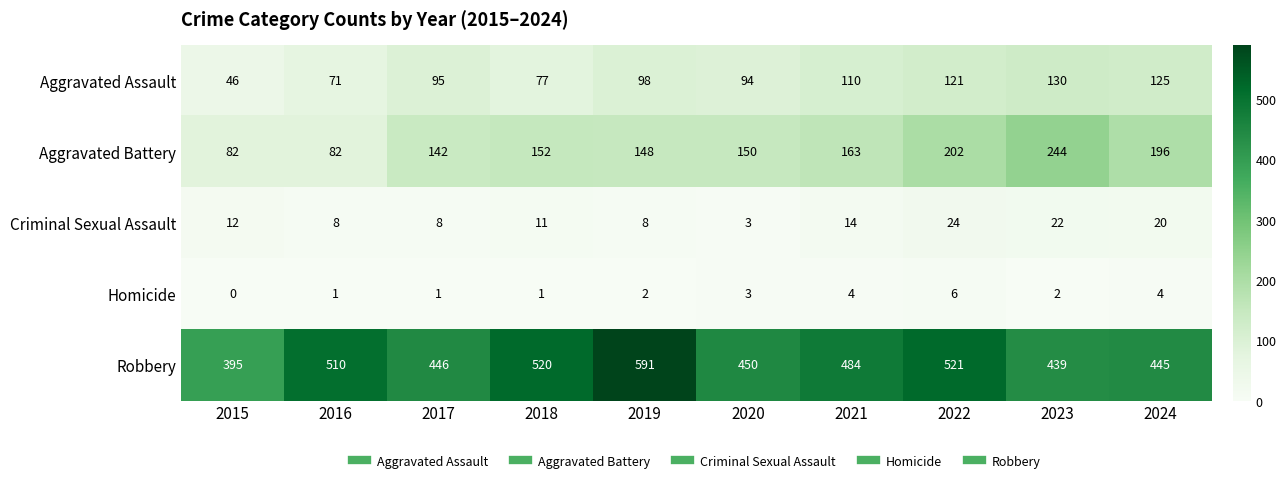

At which label does Aggravated Battery reach its peak?

2023